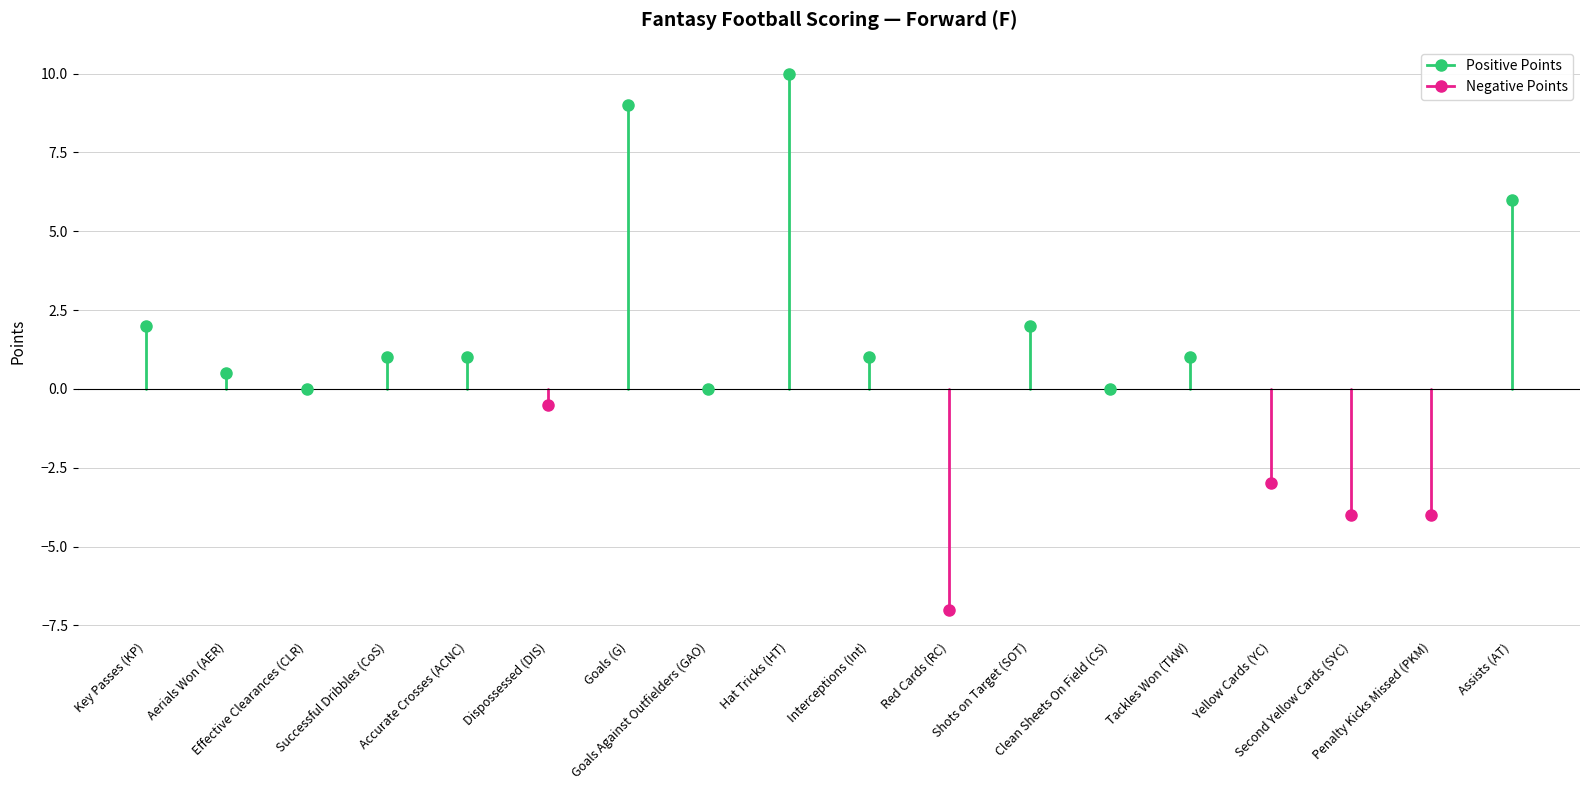

How many negative values are there?

5